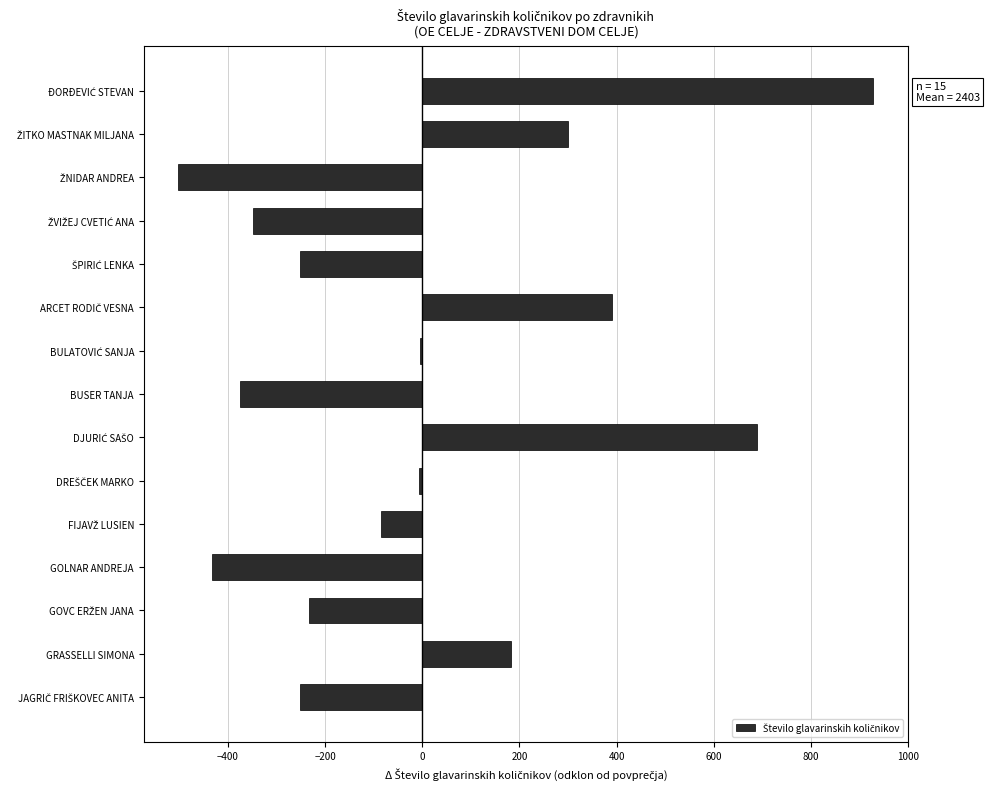

Is it true that the value at GRASSELLI SIMONA is 183.4?

True